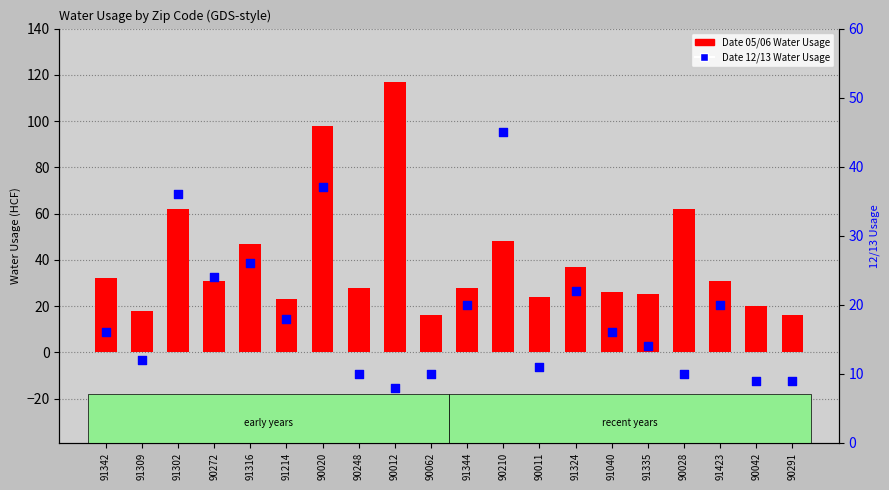

At how many categories does at least one series exceed 62?

2